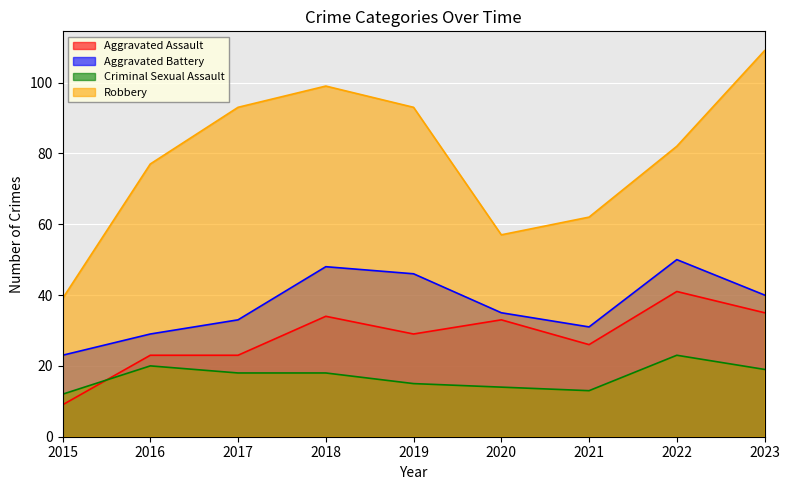

What is the value of the Aggravated Battery point at the 7th from the left?

31